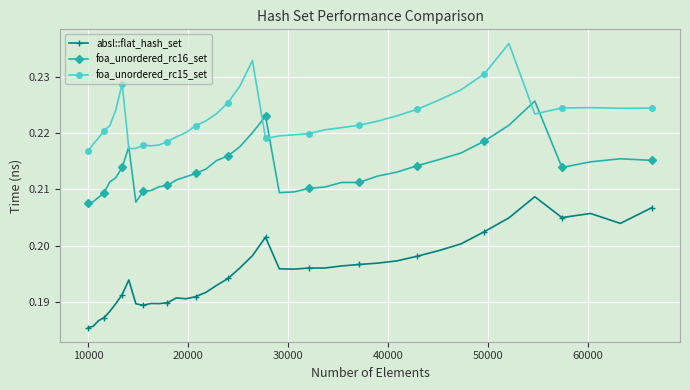

Count the number of categories in the chart.

40